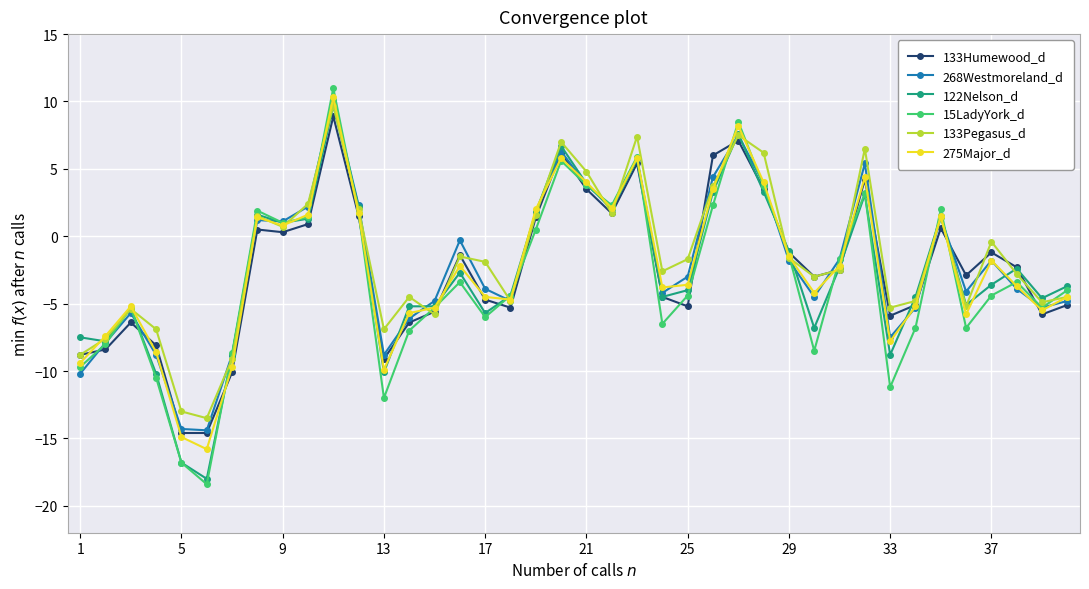

Which series has the widest spread of values?

15LadyYork_d